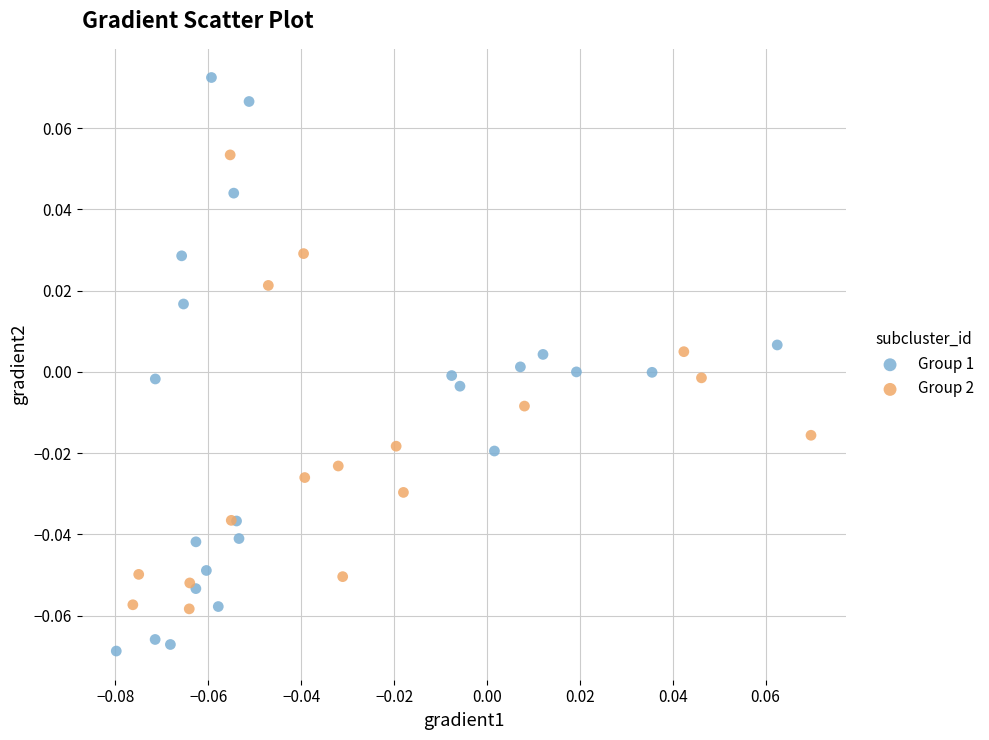

Which series has the widest spread of Y values?

Group 1